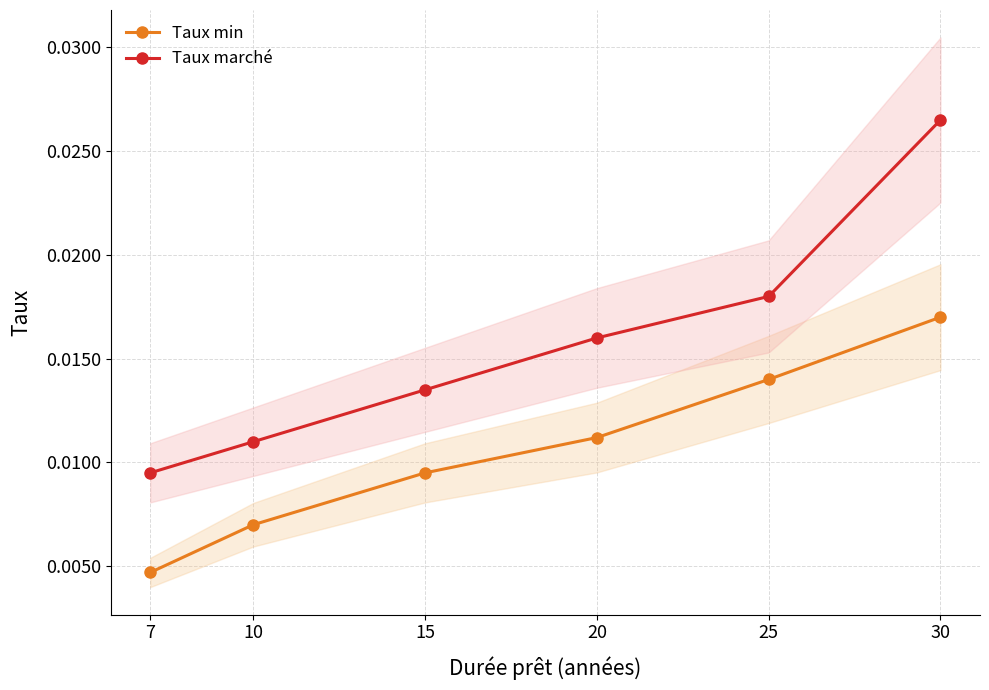

The value of Taux marché at 15 is 0.0. True or false?

False